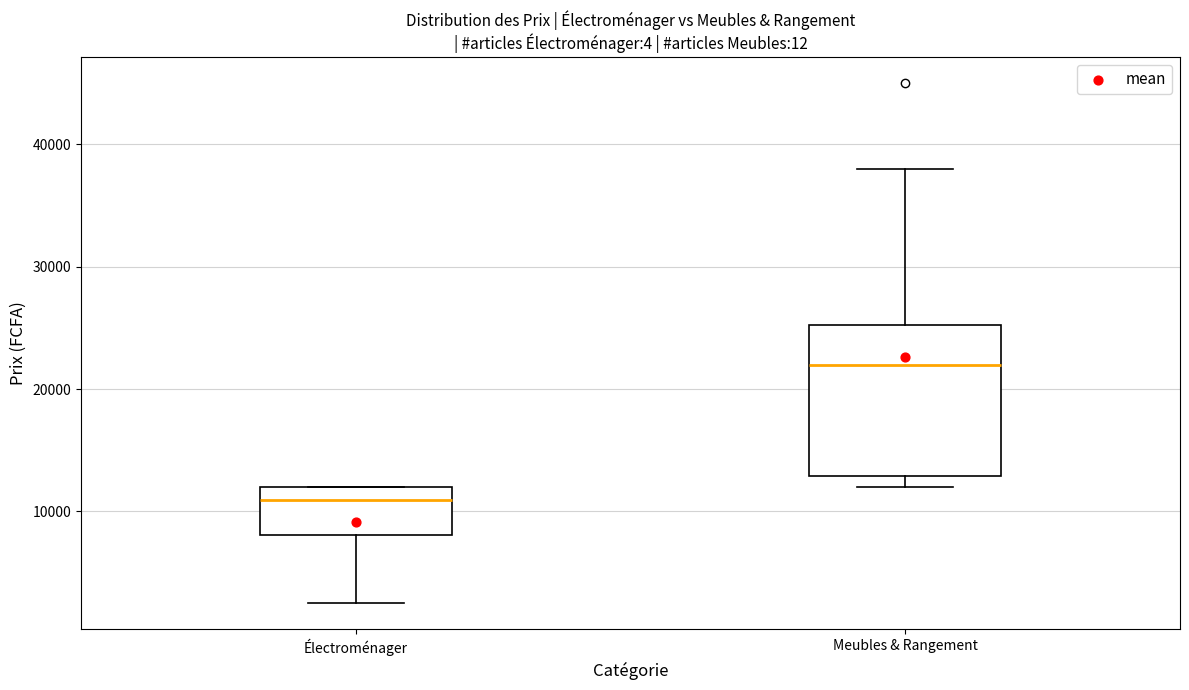

Reading left to right, transcribe this box plot: for each box, give where its median line is, the range the box spans, and where its two whiskers end, as read against the y-axis. The values are not printed on the chart, so give them approximately, as read against the axis.

Électroménager: median 11000, box 8000 to 12000, whiskers 3000 to 12000
Meubles & Rangement: median 22000, box 13000 to 25000, whiskers 12000 to 38000